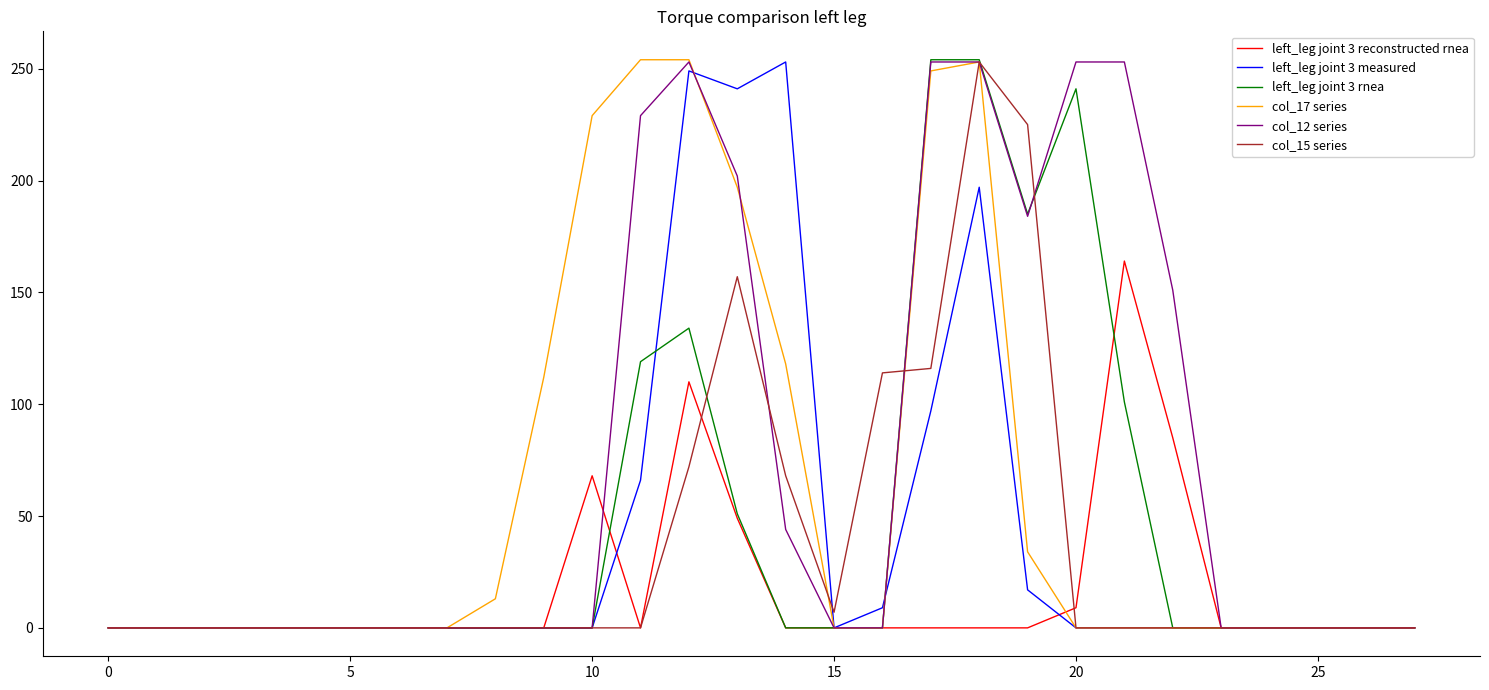

How many values in the left_leg joint 3 reconstructed rnea series exceed 0?

6